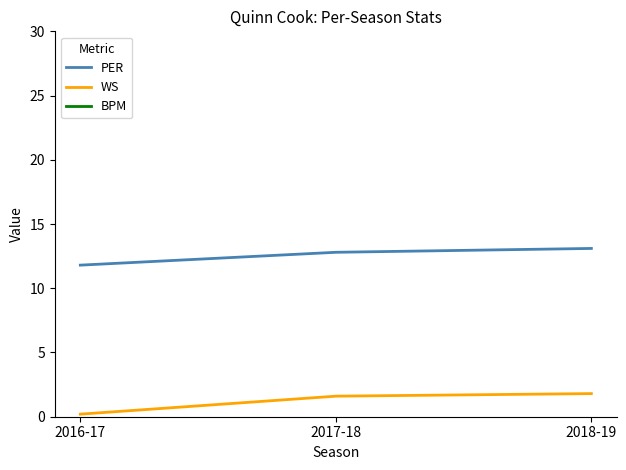

List the series in order of their overall mean, highest first.

PER, WS, BPM